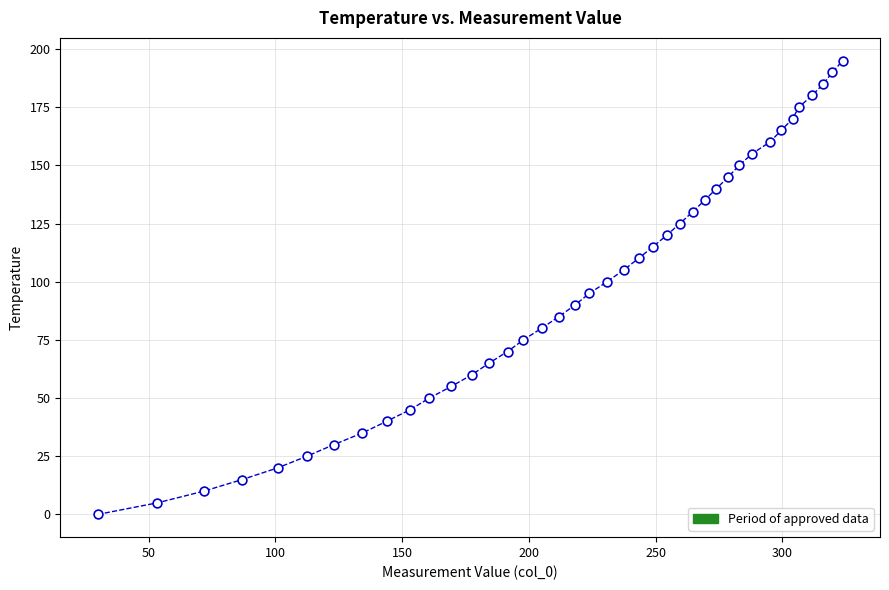

What is the range of Y values (max minus min)?

195